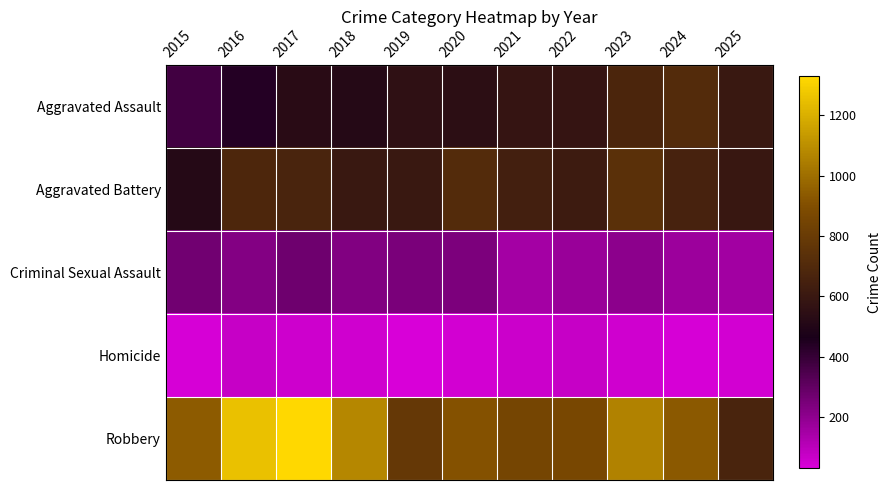

Which has a higher value, 2025 or 2015?

2025